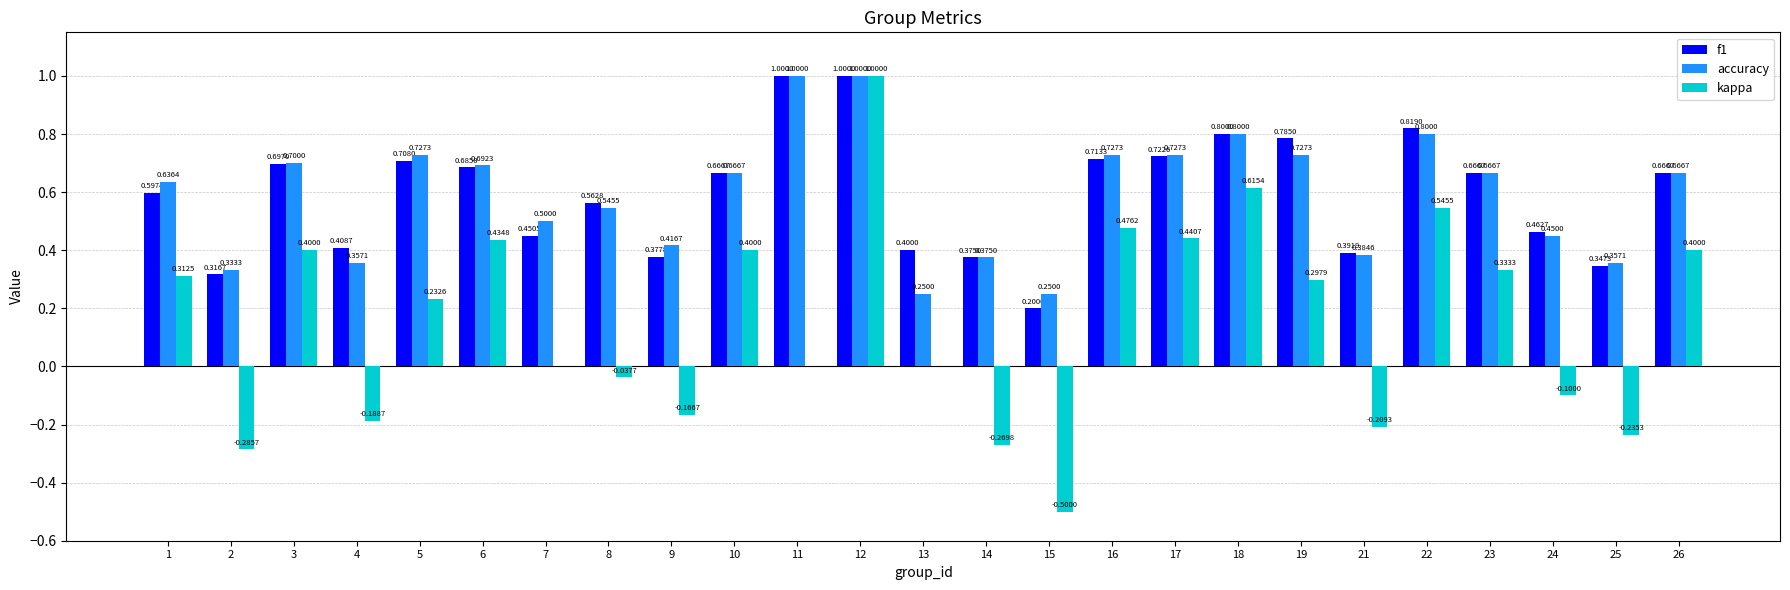

Is the value of f1 at 10 greater than the value of accuracy at 22?

No